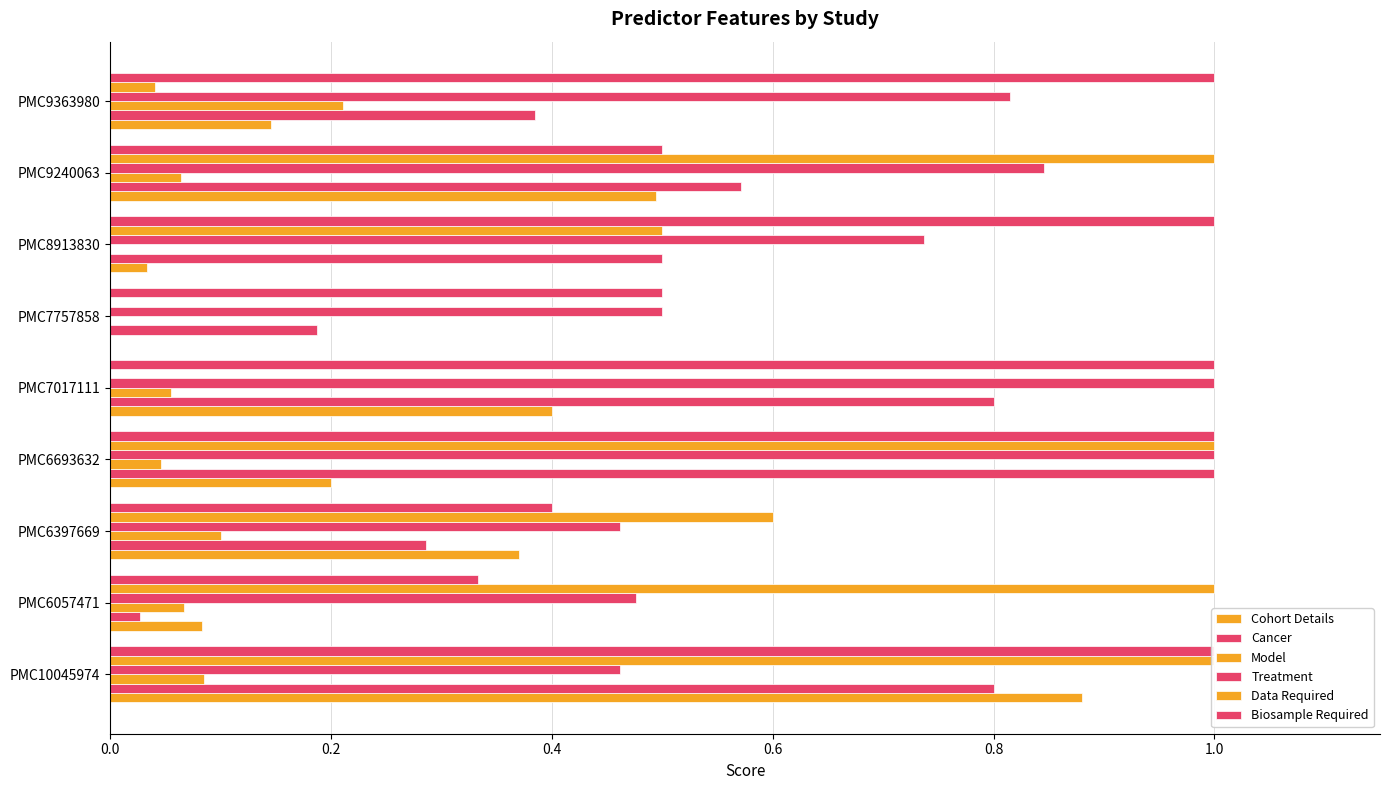

List the series in order of their peak value, highest first.

Cancer, Treatment, Data Required, Biosample Required, Cohort Details, Model